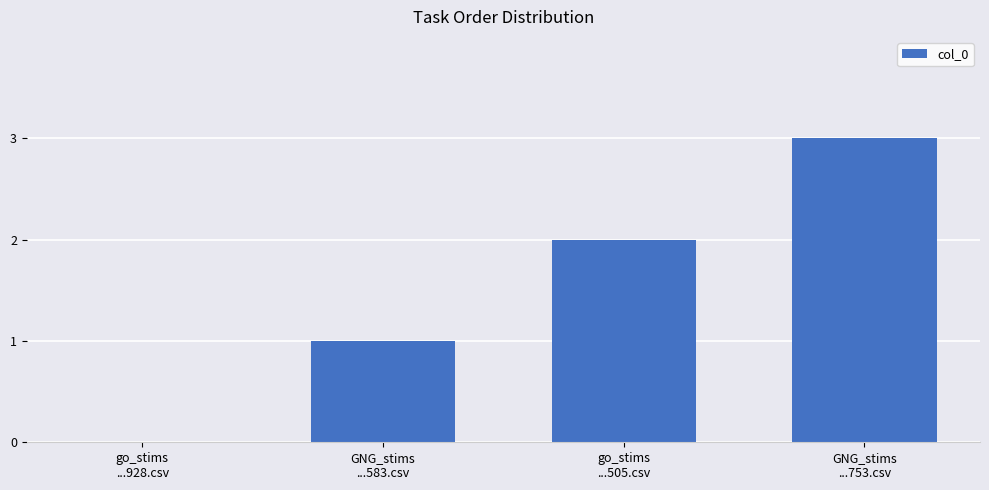

What is the sum of all values?

6